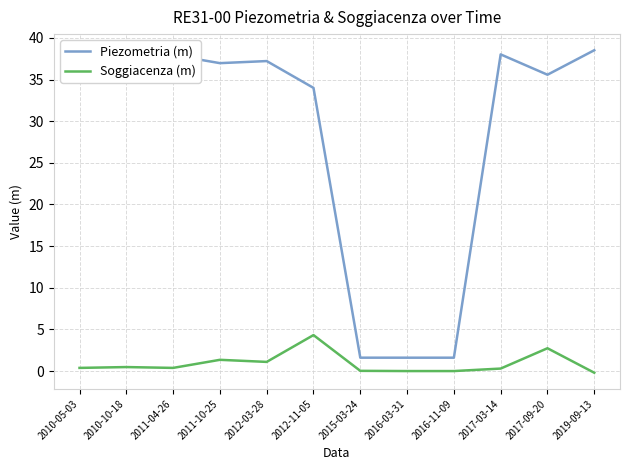

What is the difference between the maximum and minimum values in the Piezometria (m) series?

36.9